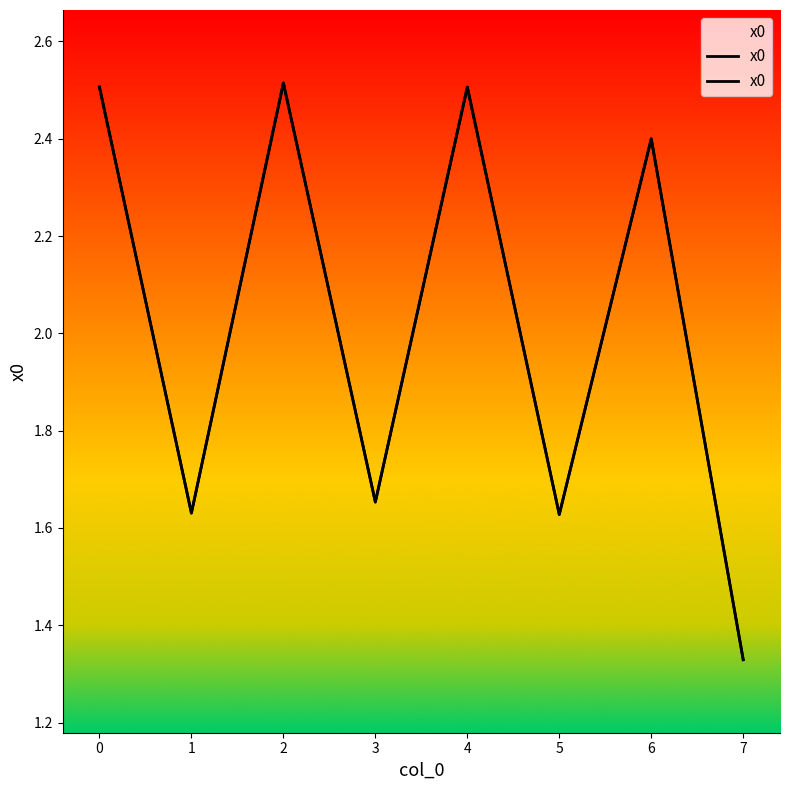

How many lines are shown in the chart?

1